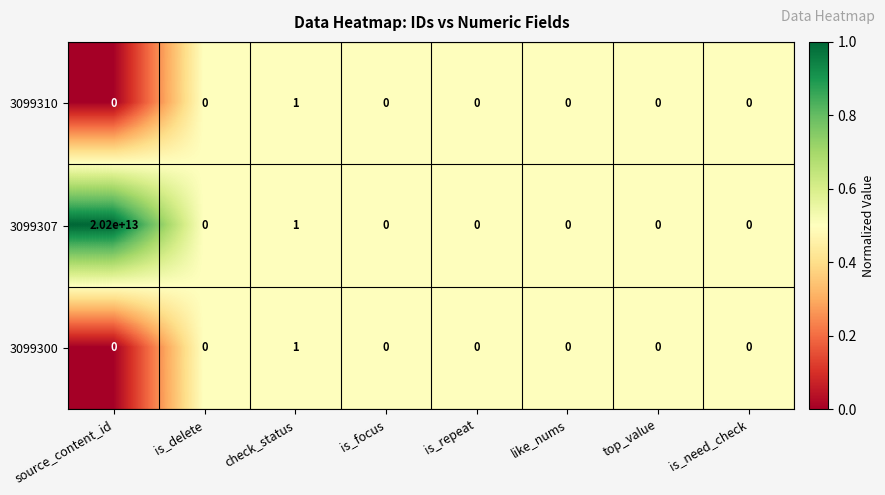

At which category is the sum across all series the highest?

source_content_id